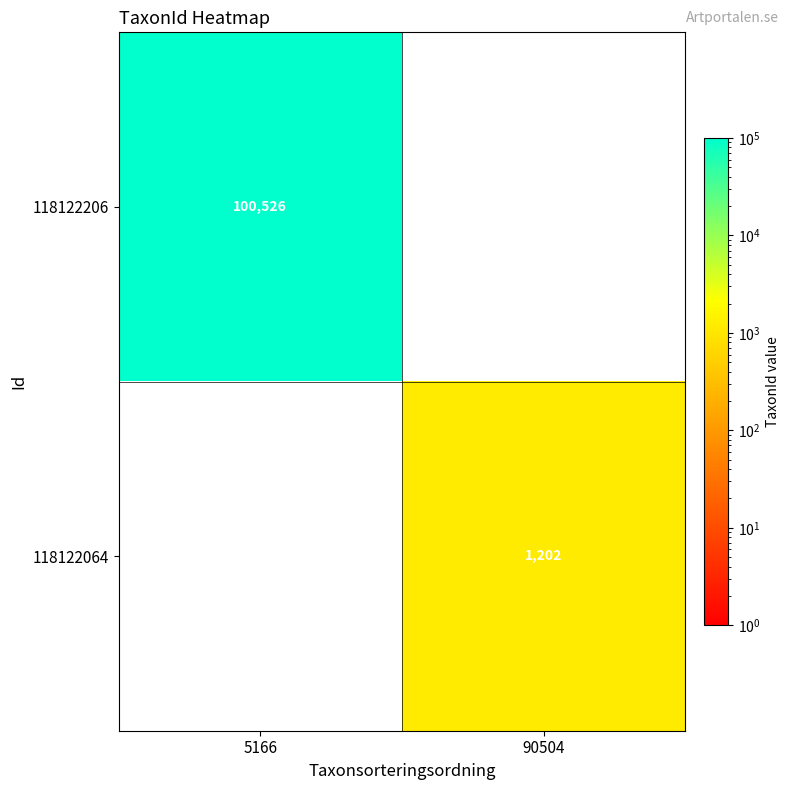

Is it true that 118122064 equals 1202 at 90504?

True